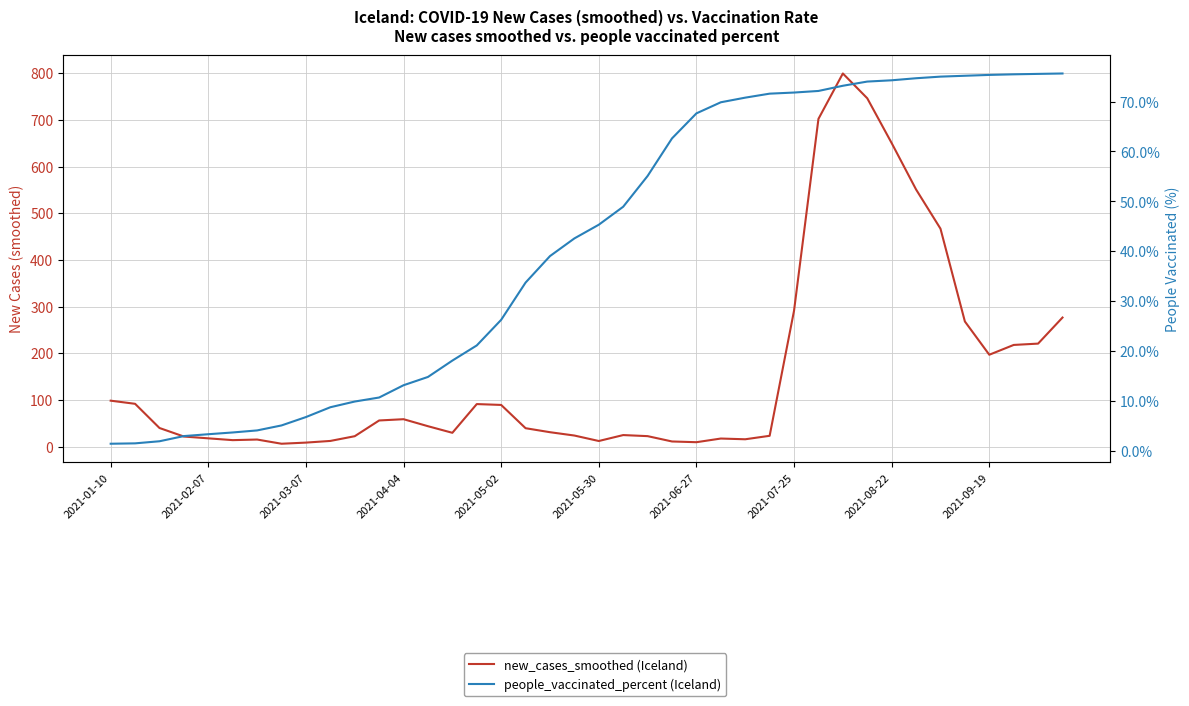

Between 29 and 38, which is larger?

29